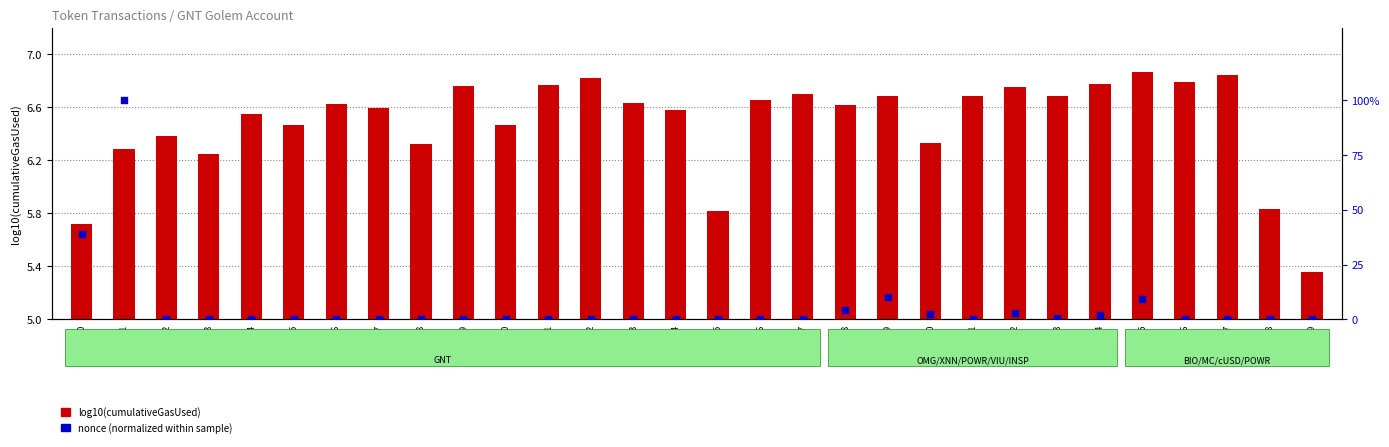

Which series has the largest total across all categories?

log10(cumulativeGasUsed)